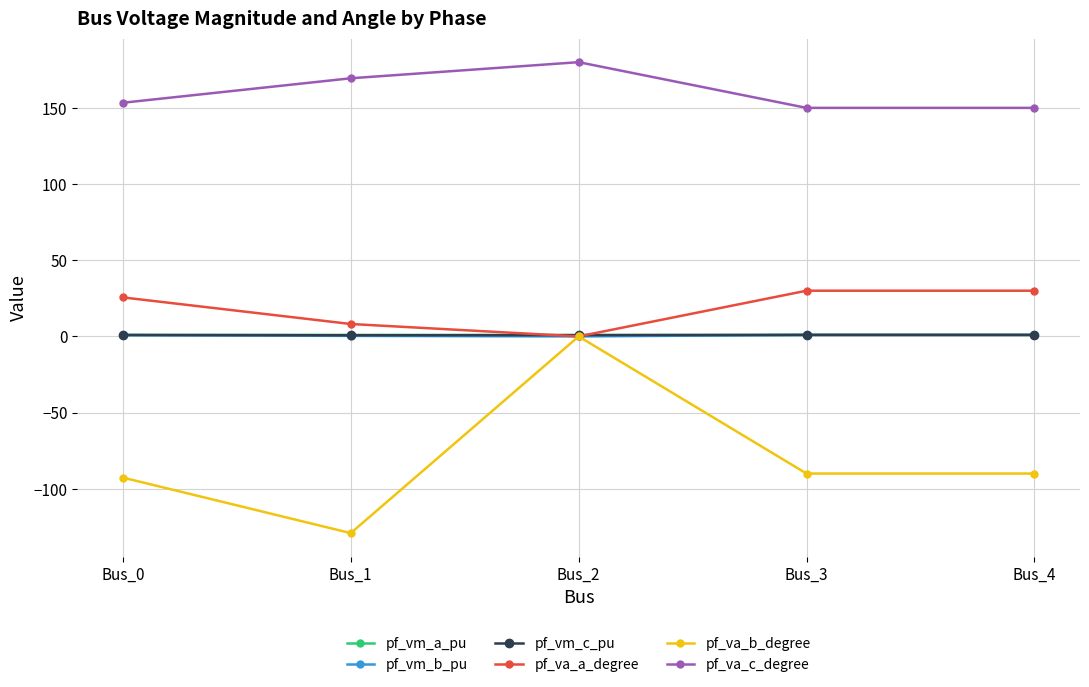

Read the pf_vm_b_pu value at Bus_3.

1.0